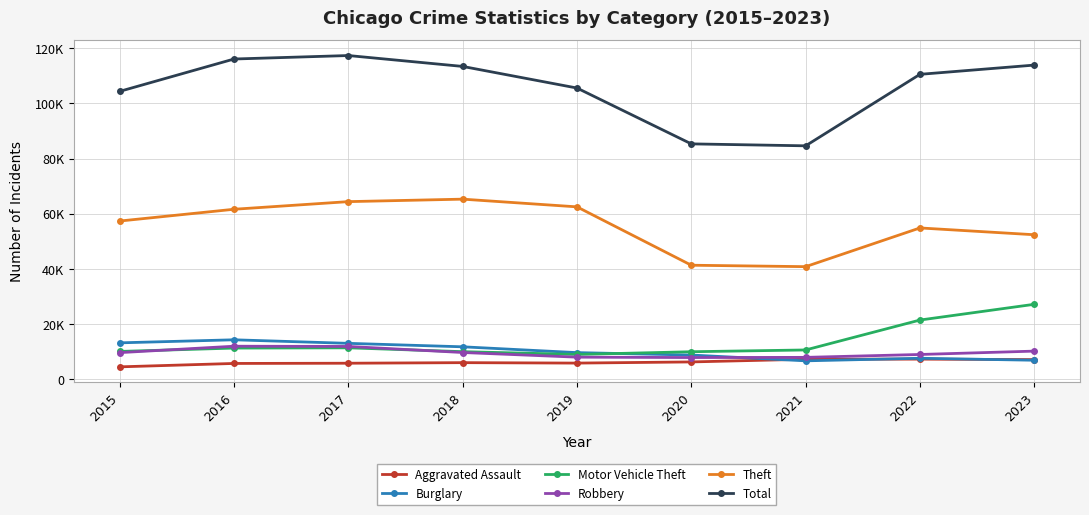

Does the chart have visible grid lines?

Yes